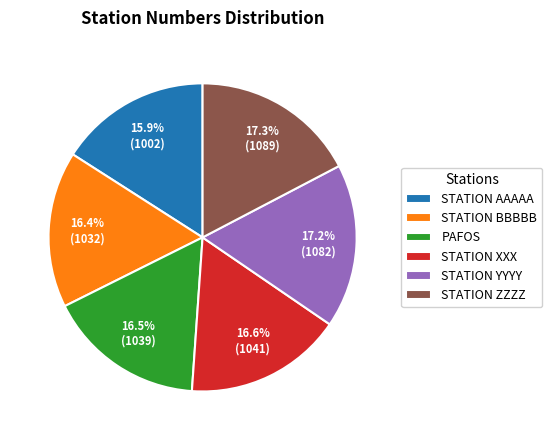

How many segments does this pie chart have?

6